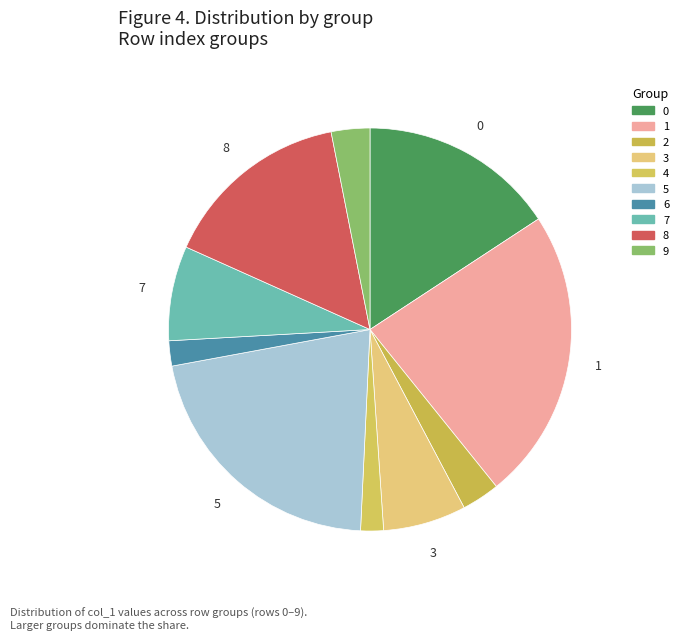

Is it true that 4 is 2% of the pie?

True